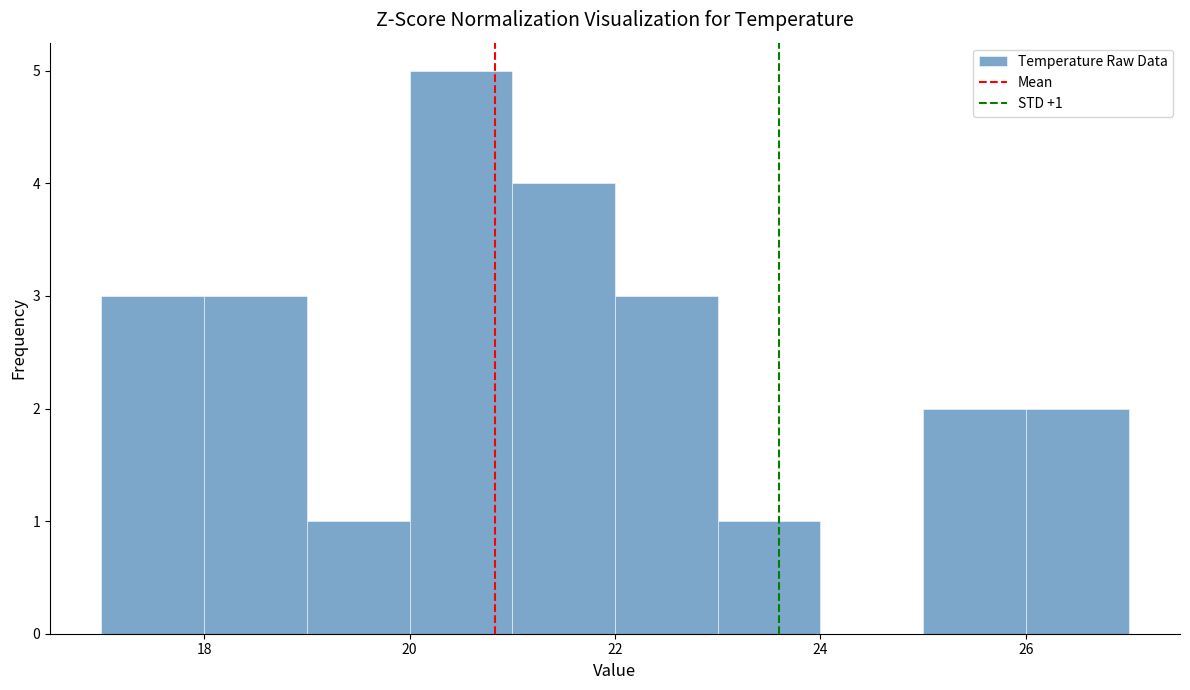

Which range on the x-axis has the tallest bar?

20 to 21